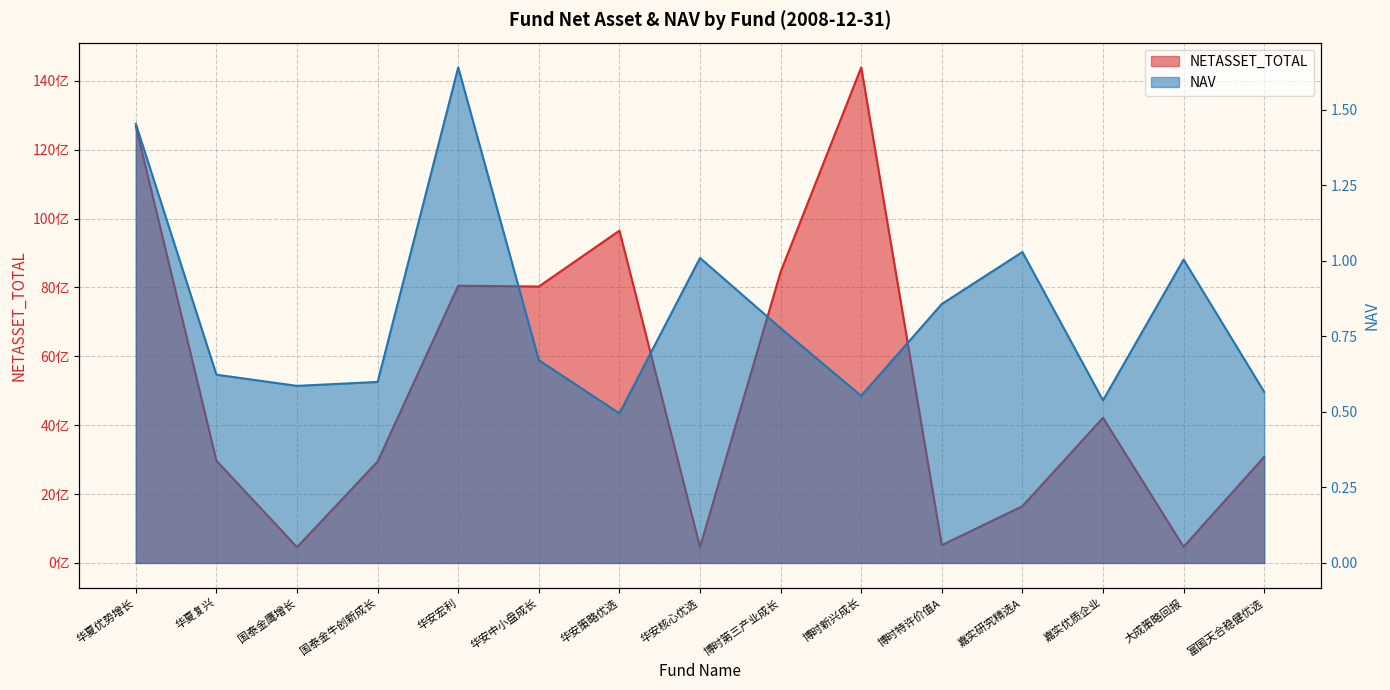

Is it true that NAV equals 0.2 at 富国天合稳健优选?

False